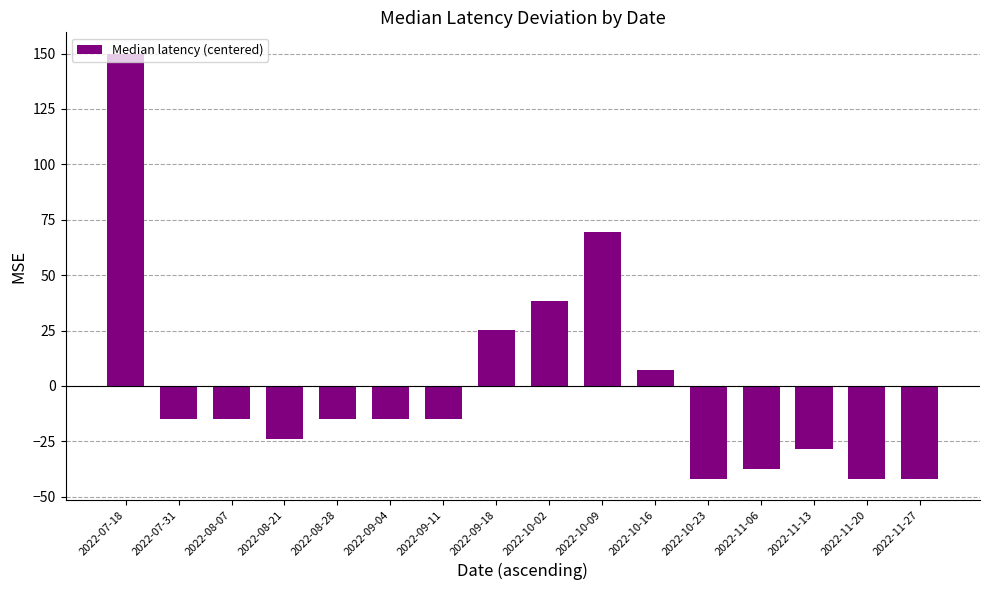

What is the value of the 7th bar from the left?

-15.1